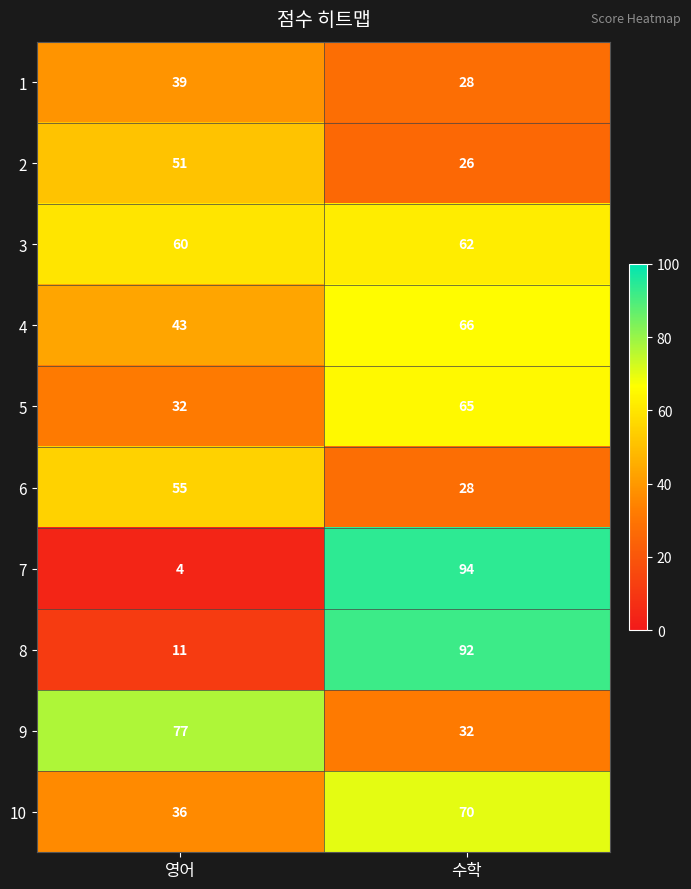

Reading left to right, list all the values displayed in this chart.

1: 39	28
2: 51	26
3: 60	62
4: 43	66
5: 32	65
6: 55	28
7: 4	94
8: 11	92
9: 77	32
10: 36	70